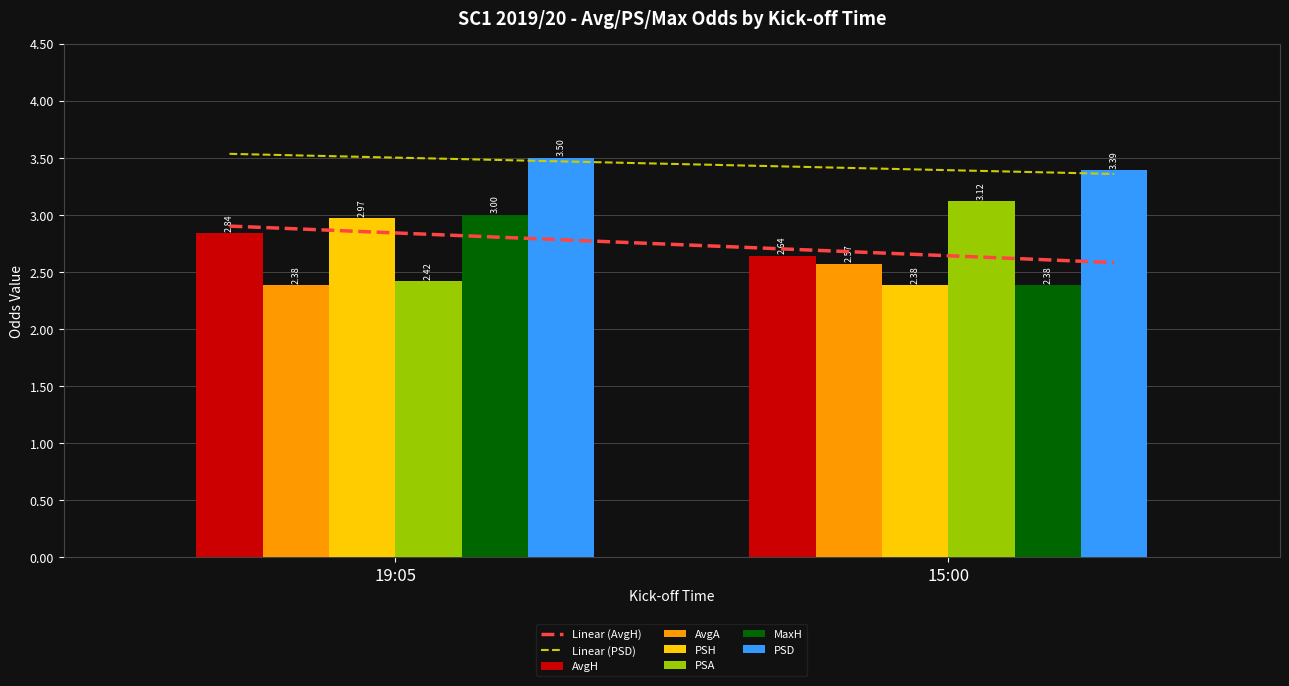

Reading right to left, what are all the values shown in this chart?

AvgH: 2.6	2.8
AvgA: 2.6	2.4
PSH: 2.4	3.0
PSA: 3.1	2.4
MaxH: 2.4	3.0
PSD: 3.4	3.5